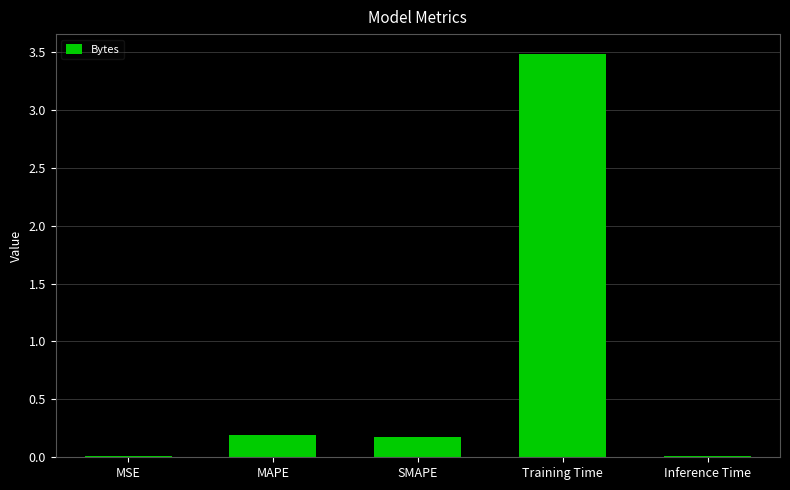

What is the change in value from MAPE to Training Time?

+3.3